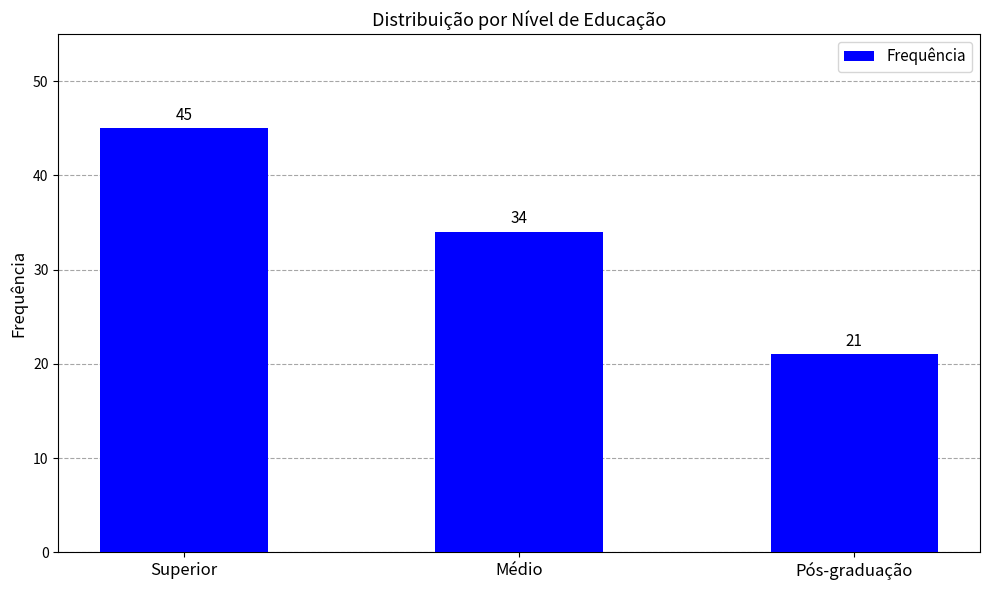

What is the change in value from Superior to Pós-graduação?

-24